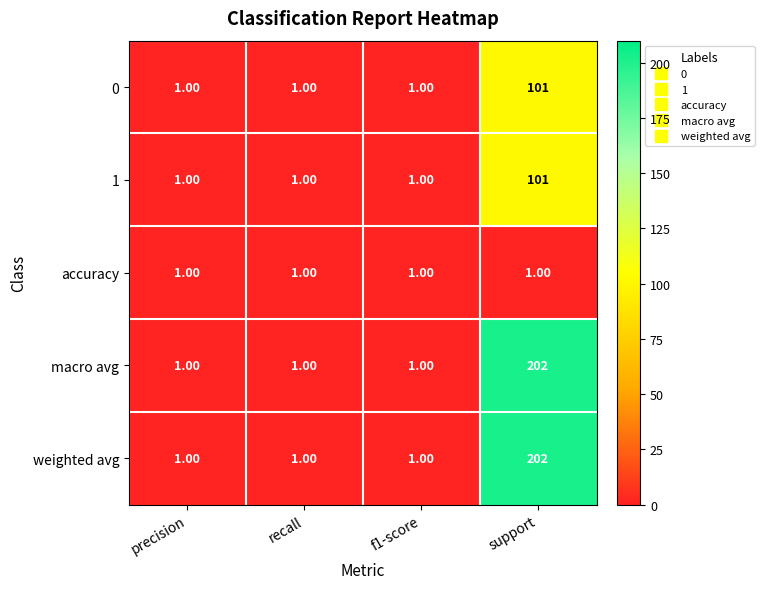

At which category does the chart reach its peak across all series?

support